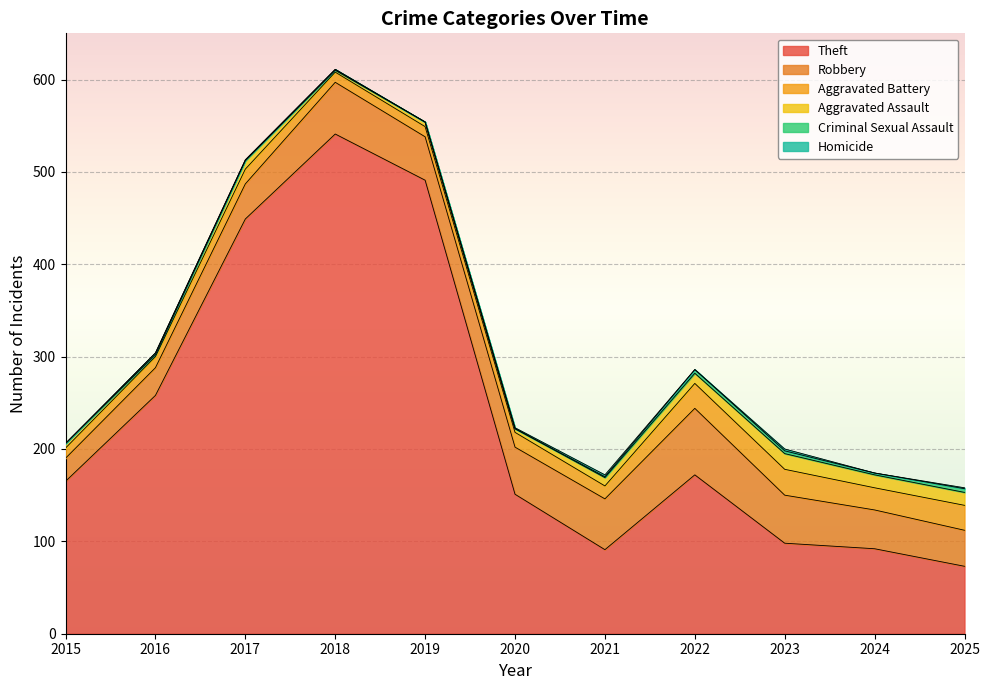

Rank the series by their maximum value, from lowest to highest.

Homicide, Criminal Sexual Assault, Aggravated Assault, Aggravated Battery, Robbery, Theft